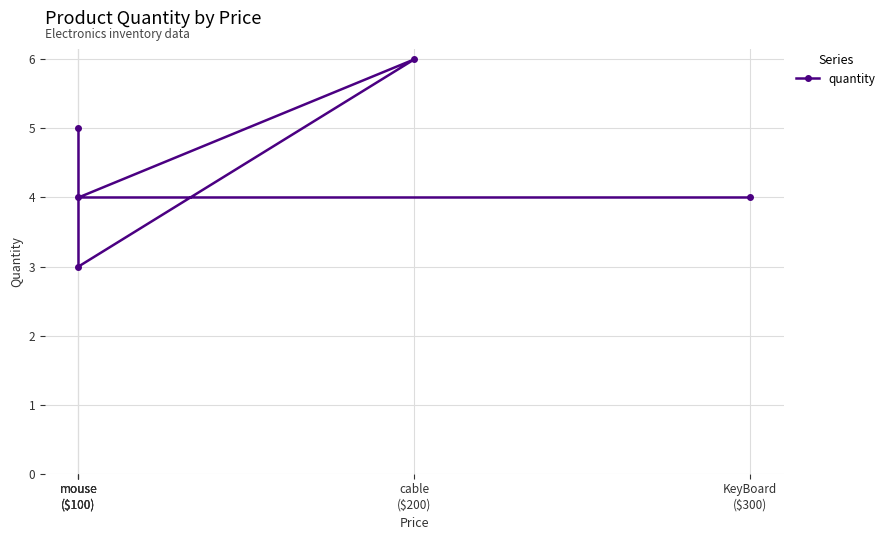

The chart shows a value of 1 at mouse
($100). True or false?

False